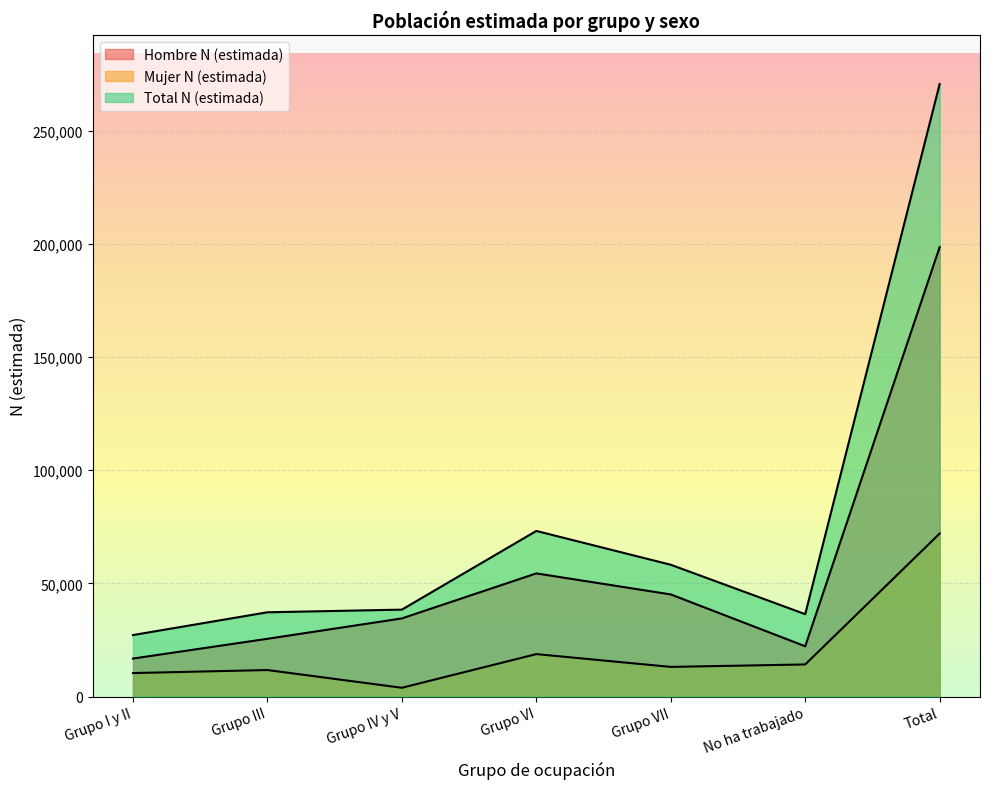

Reading right to left, transcribe all the data shown in this chart.

Hombre N (estimada): 198647	22225	45137	54426	34537	25524	16798
Mujer N (estimada): 72044	14187	13108	18762	3881	11721	10385
Total N (estimada): 270691	36412	58245	73188	38419	37245	27183